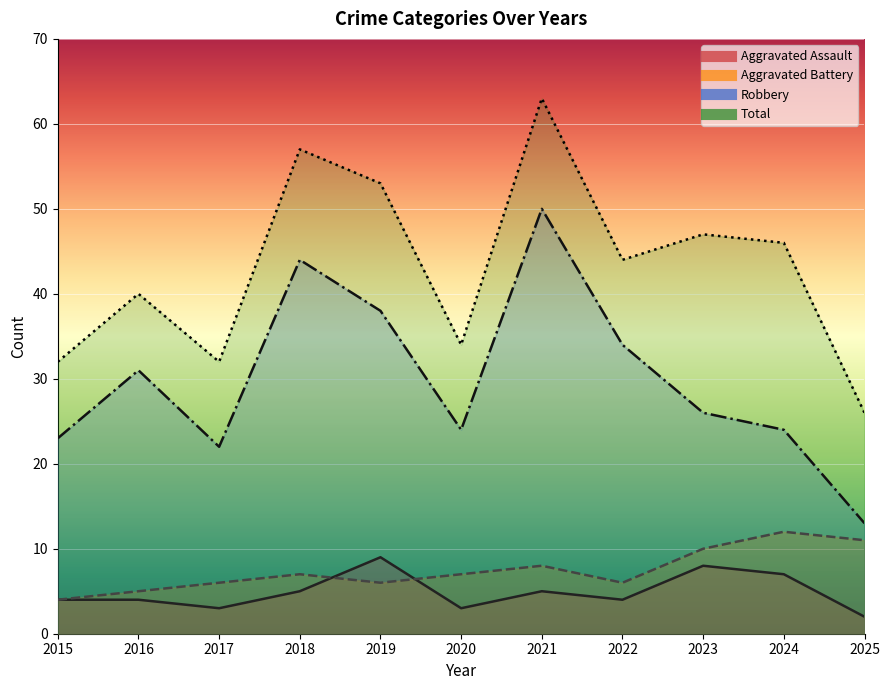

Reading left to right, extract all data points from this chart.

Aggravated Assault: 2015=4	2016=4	2017=3	2018=5	2019=9	2020=3	2021=5	2022=4	2023=8	2024=7	2025=2
Aggravated Battery: 2015=4	2016=5	2017=6	2018=7	2019=6	2020=7	2021=8	2022=6	2023=10	2024=12	2025=11
Robbery: 2015=23	2016=31	2017=22	2018=44	2019=38	2020=24	2021=50	2022=34	2023=26	2024=24	2025=13
Total: 2015=32	2016=40	2017=32	2018=57	2019=53	2020=34	2021=63	2022=44	2023=47	2024=46	2025=26